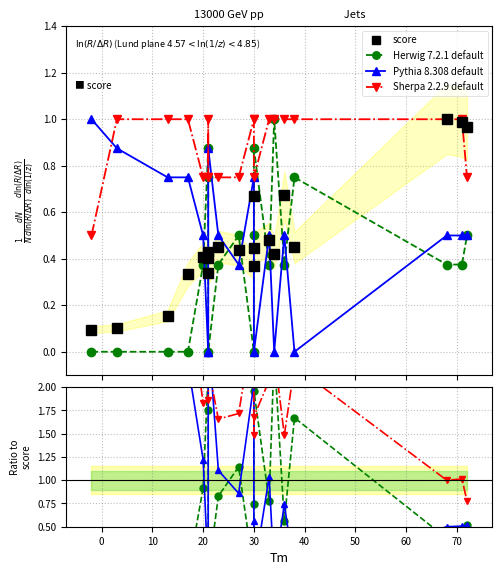

List the series in order of their peak value, lowest first.

score, Herwig 7.2.1 default, Sherpa 2.2.9 default, Pythia 8.308 default